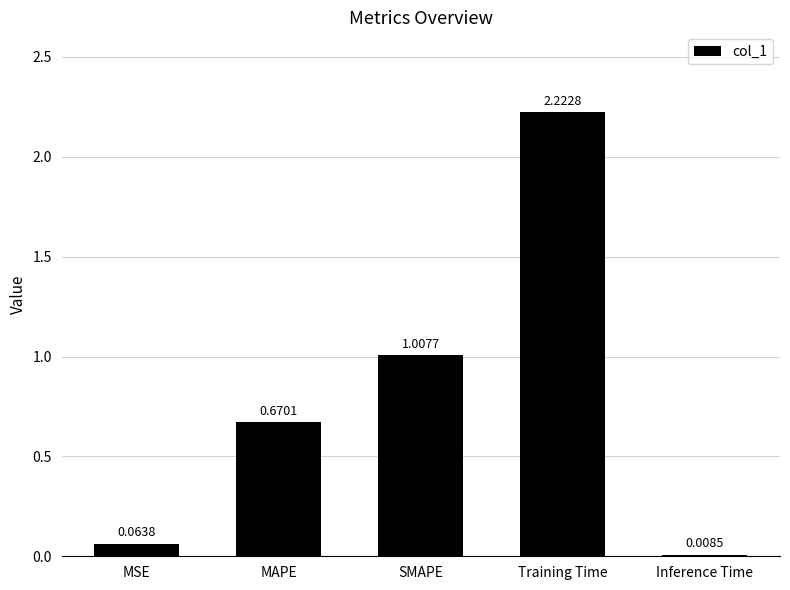

Which has a higher value, SMAPE or MAPE?

SMAPE